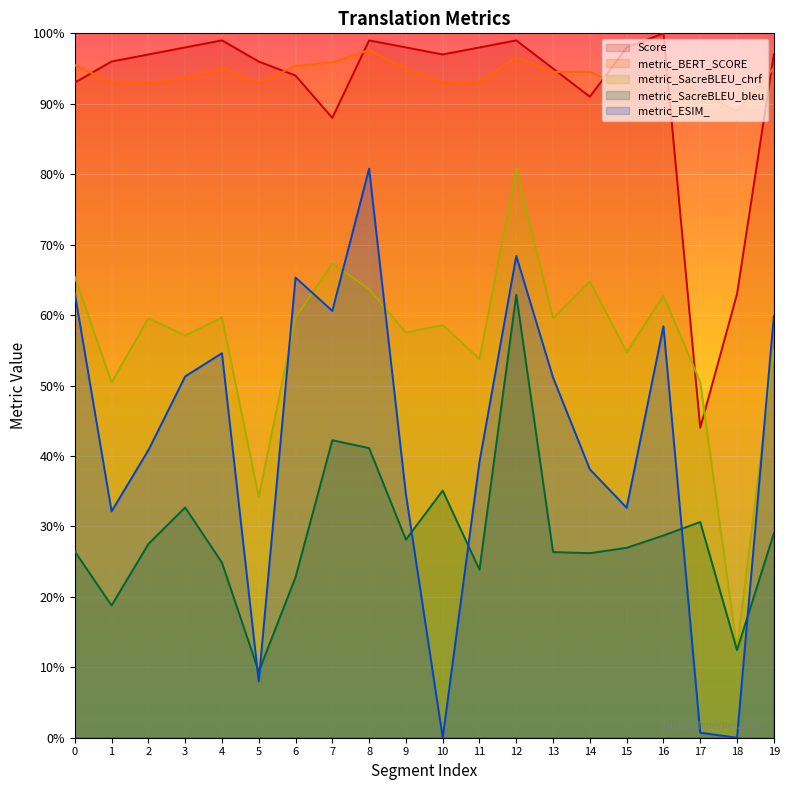

At 18, list the series in order from largest to smallest.

metric_BERT_SCORE, Score, metric_SacreBLEU_chrf, metric_SacreBLEU_bleu, metric_ESIM_